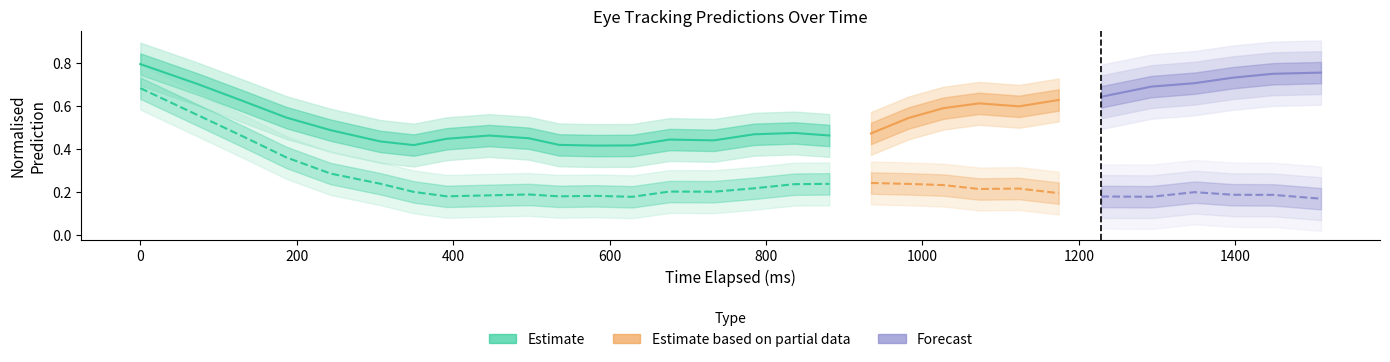

How many y_pred_normalised values are between 0 and 1?

30